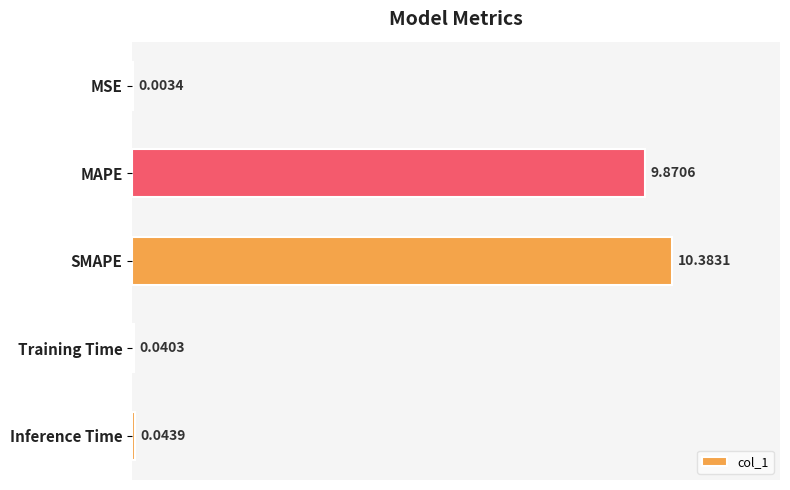

What is the average value?

4.1